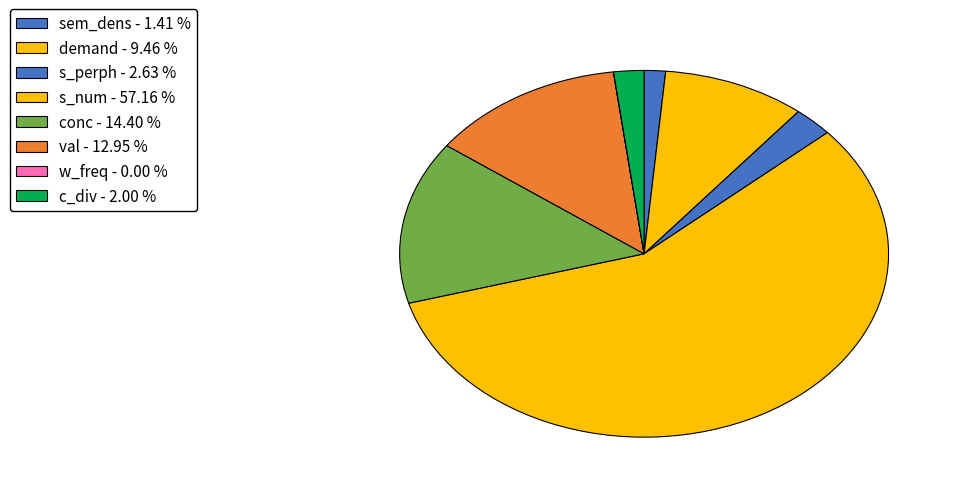

How many slices are in this pie chart?

8